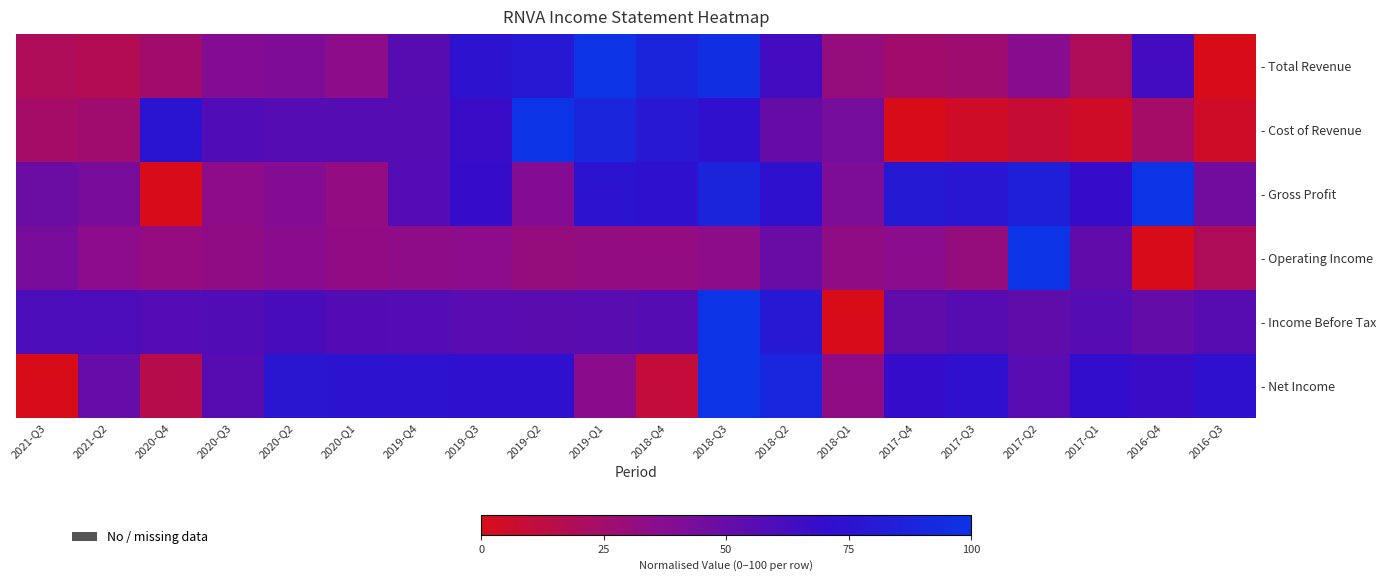

At which category is the sum across all series the highest?

2018-Q3